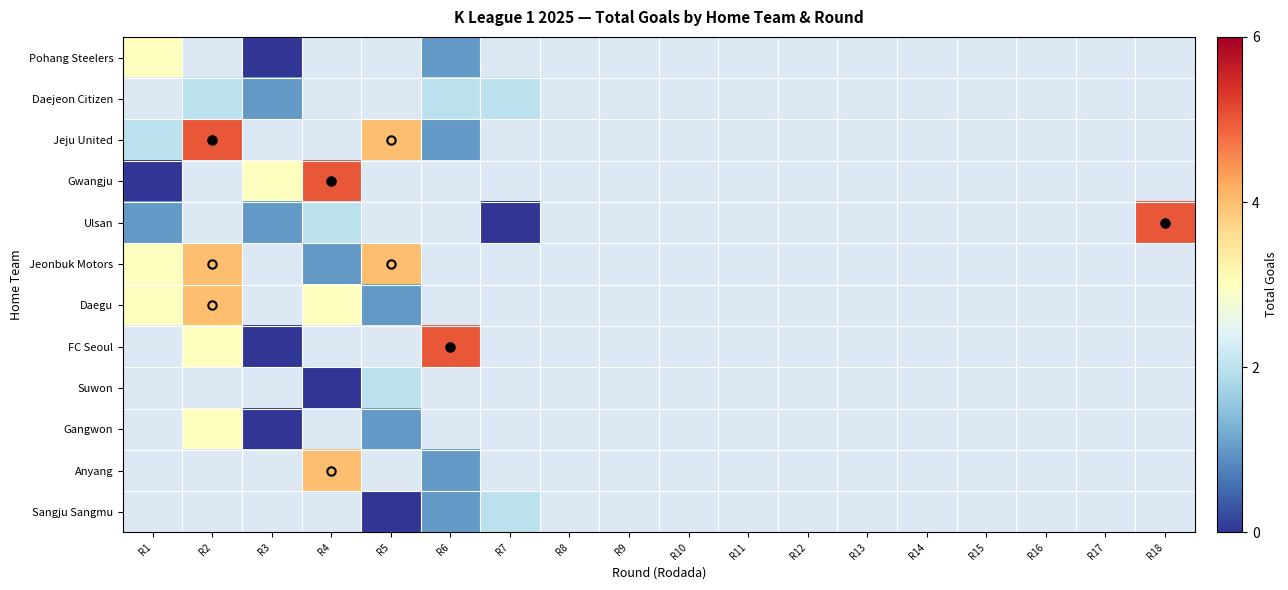

Is the value of Daejeon Citizen at R1 greater than the value of Daegu at R11?

No